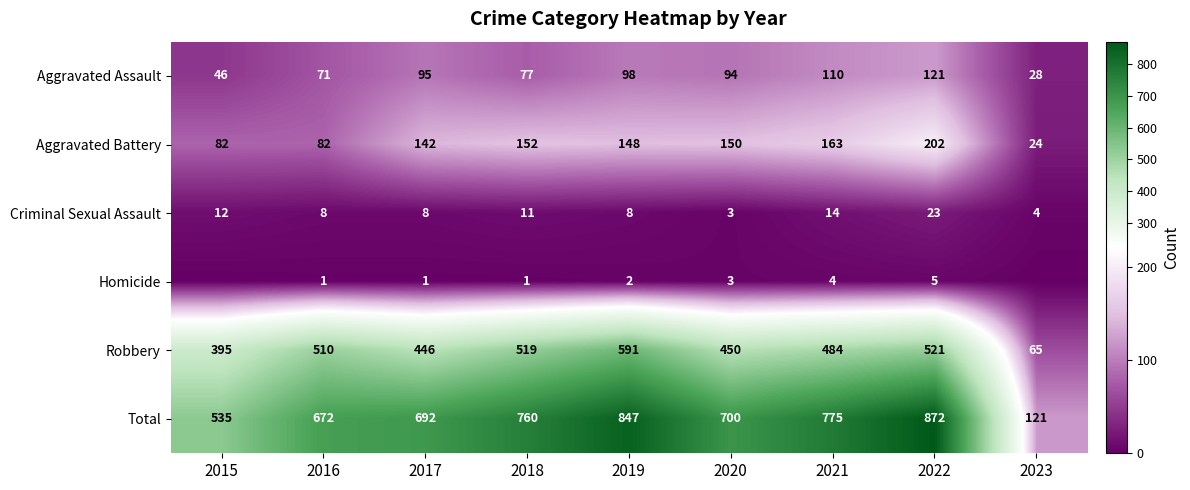

How many categories are shown in the chart?

9